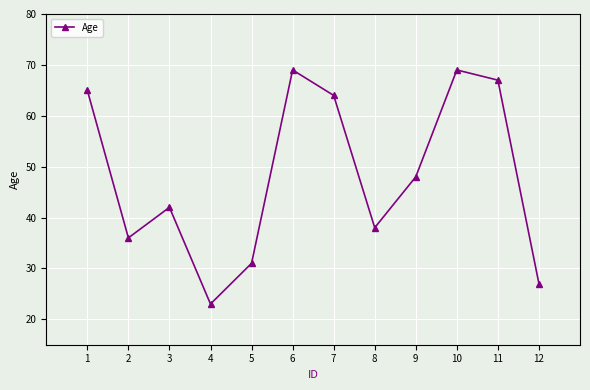

Reading left to right, what are all the values shown in this chart?

1=65	2=36	3=42	4=23	5=31	6=69	7=64	8=38	9=48	10=69	11=67	12=27